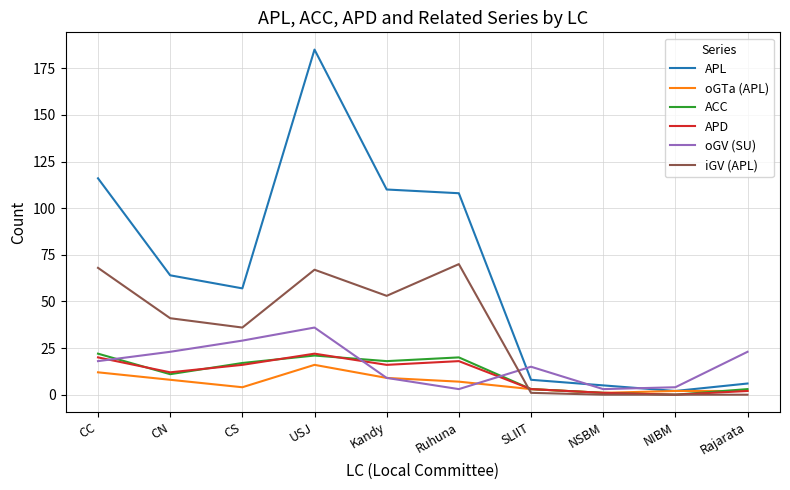

What is the sum of the oGV (SU) values at USJ and CC?

54